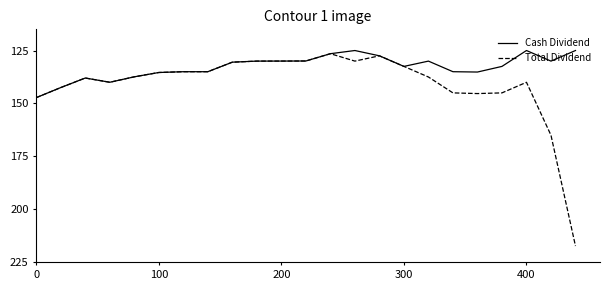

What are all the series names shown in the legend?

Cash Dividend, Total Dividend